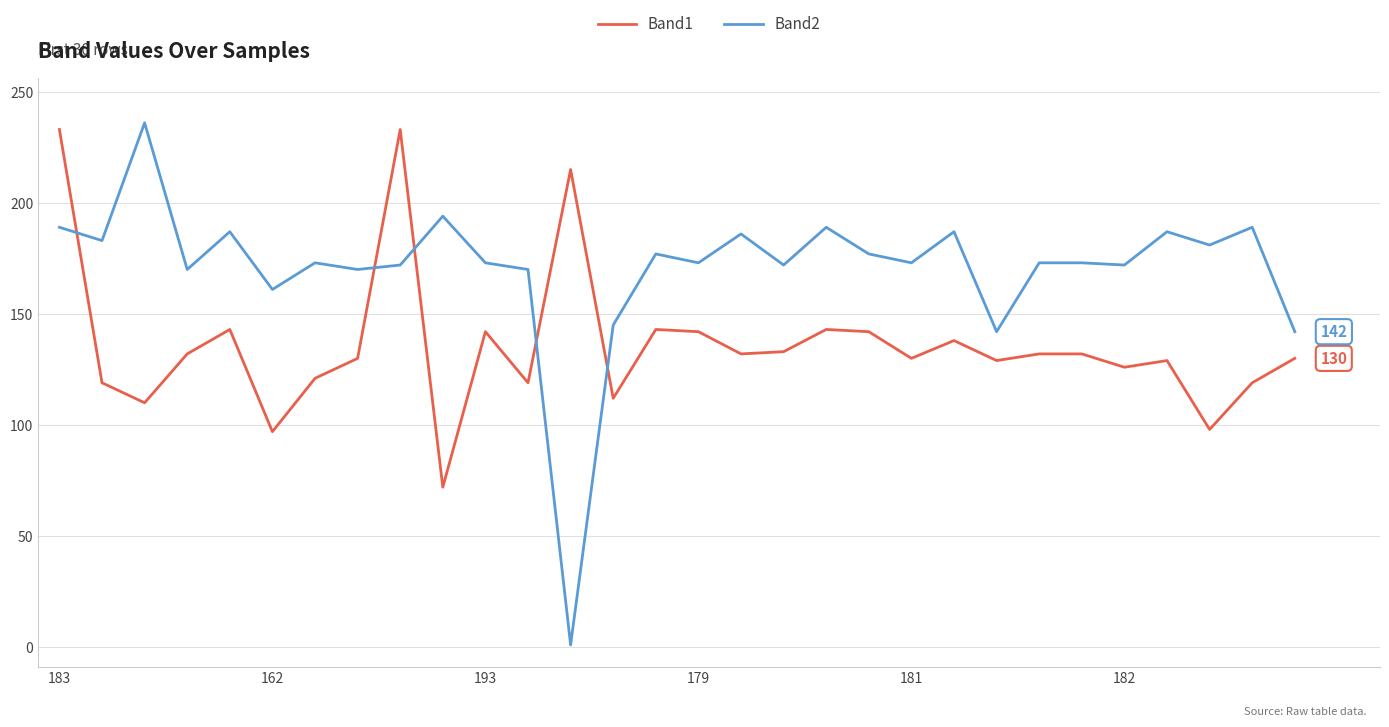

After their last crossing, which series has the higher values: Band2 or Band1?

Band2